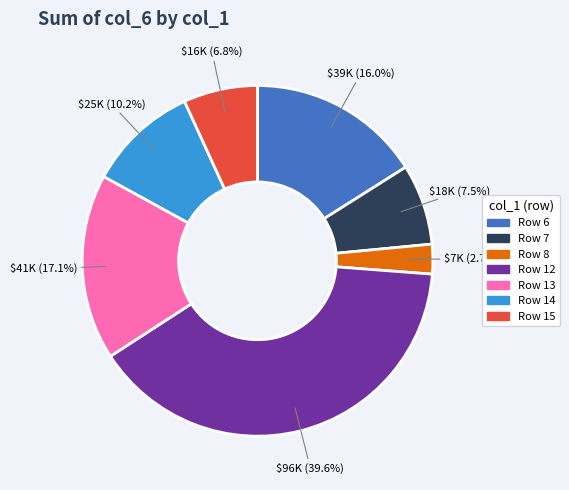

Count the number of slices in the pie.

7